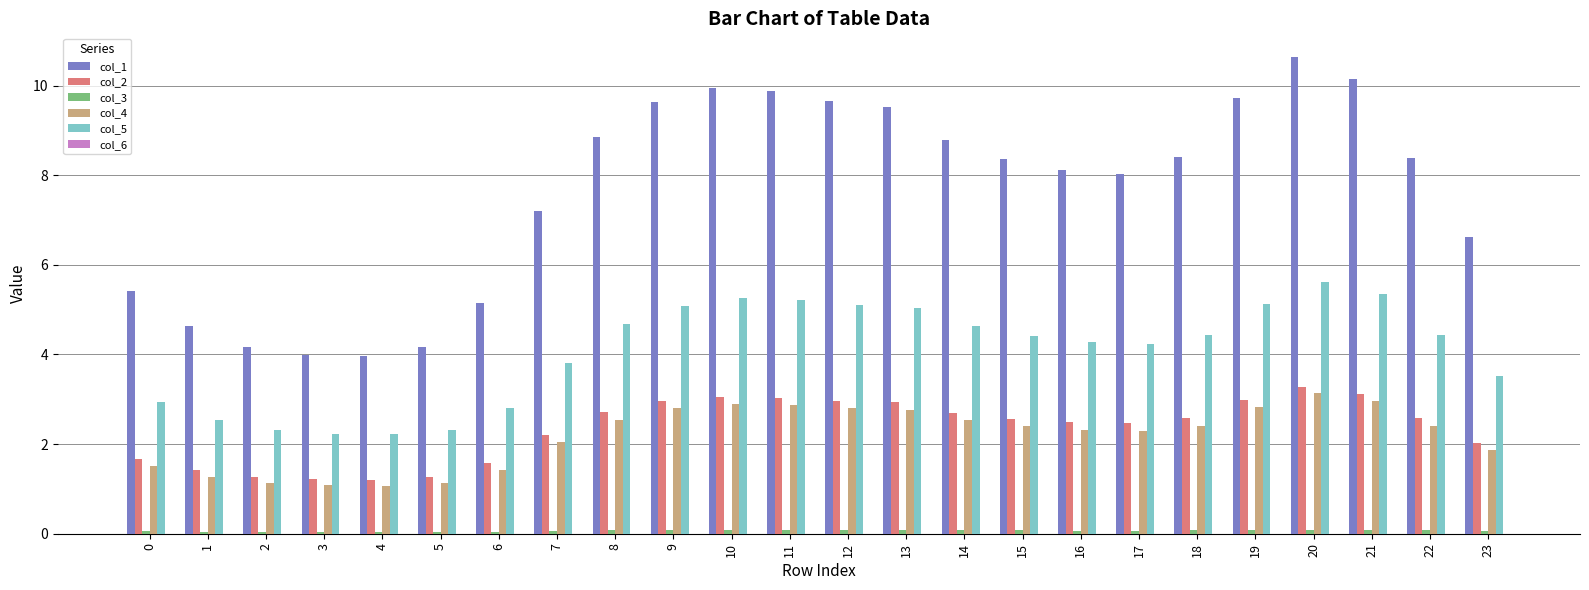

Which label corresponds to the largest value in the chart?

20